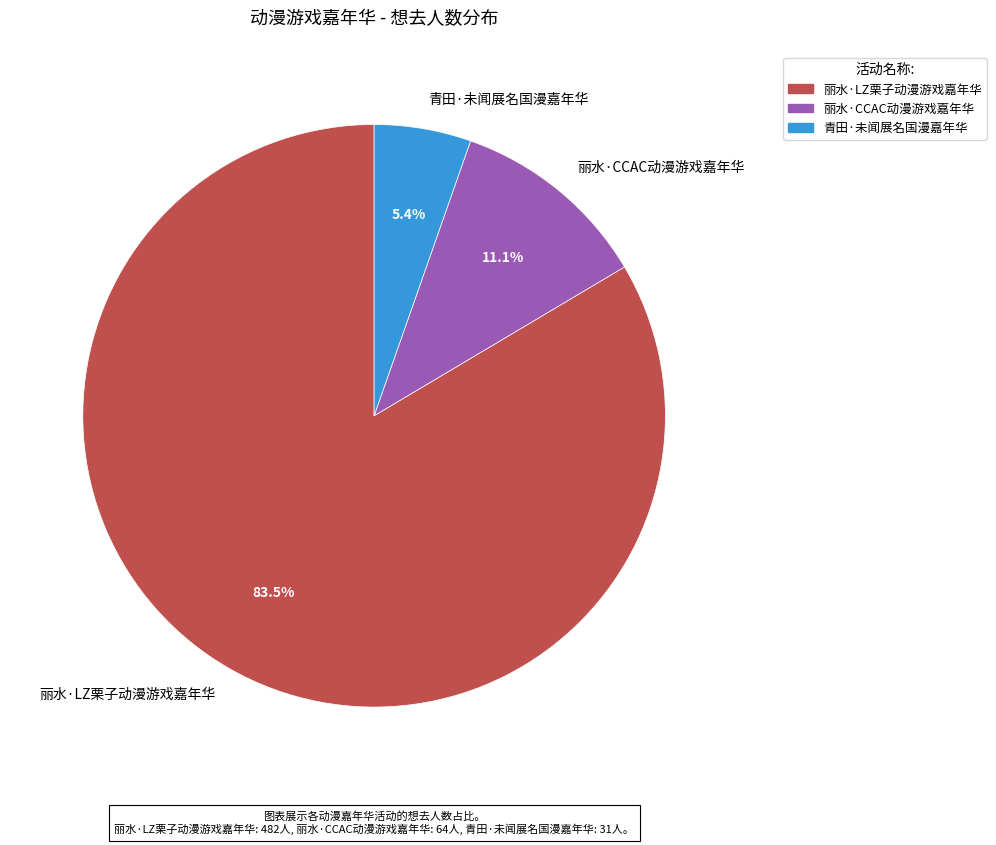

To the nearest percent, what is the average slice percentage?

33%